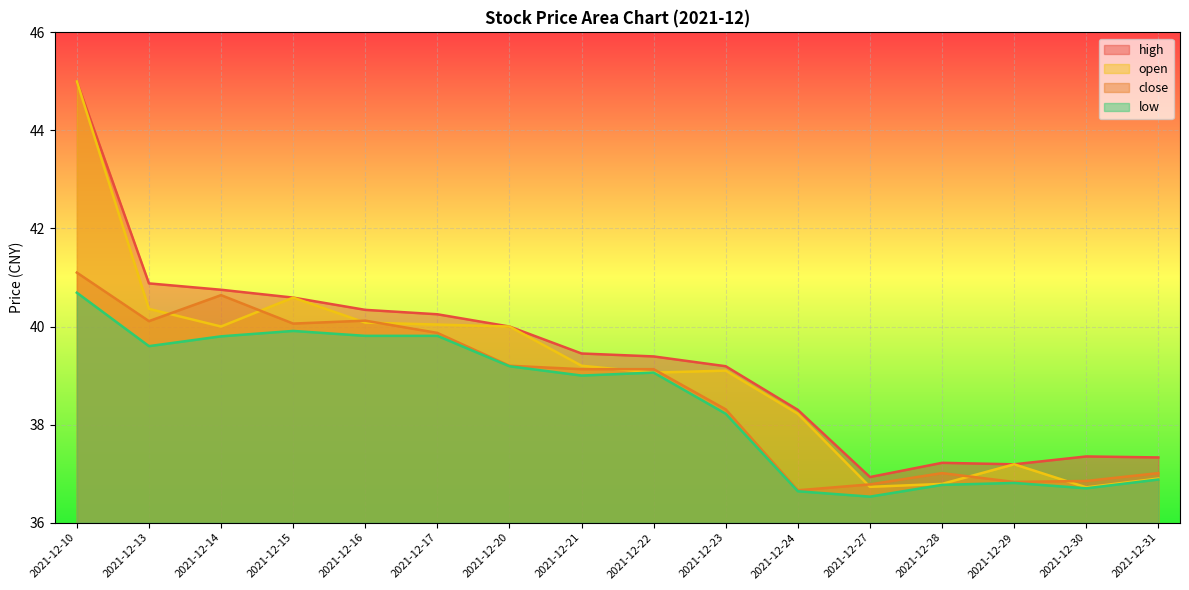

At 2021-12-15, list the series in order from largest to smallest.

high, open, close, low